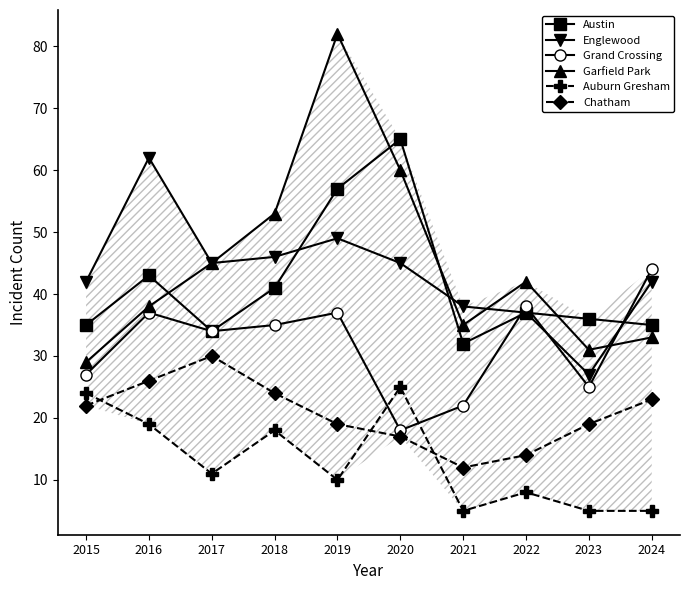

What is the minimum value for Chatham?

12